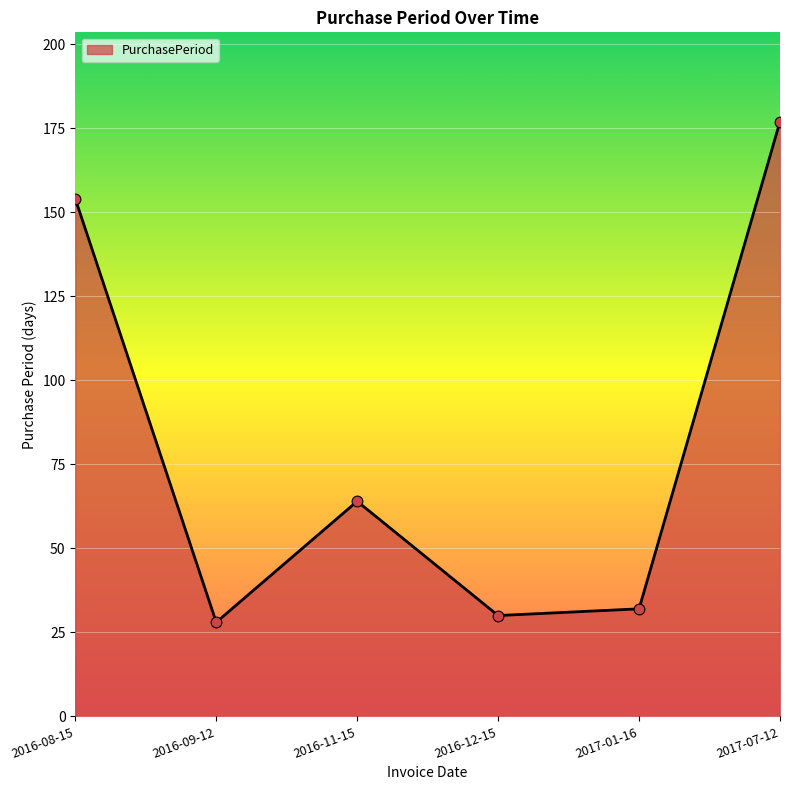

What is the ratio of the value at 2016-12-15 to the value at 2016-11-15?

0.5